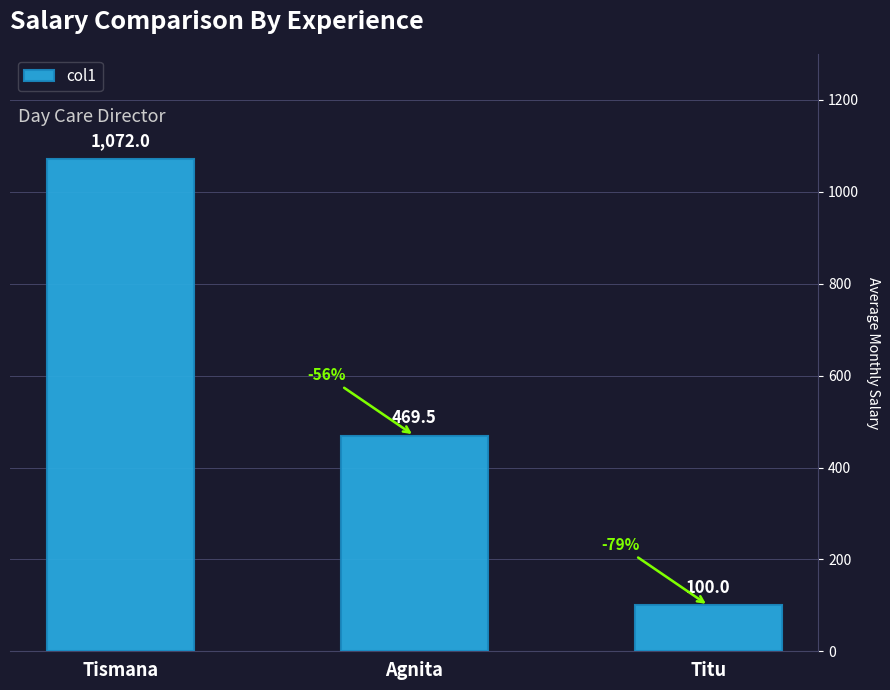

What is the sum of all values?

1641.5